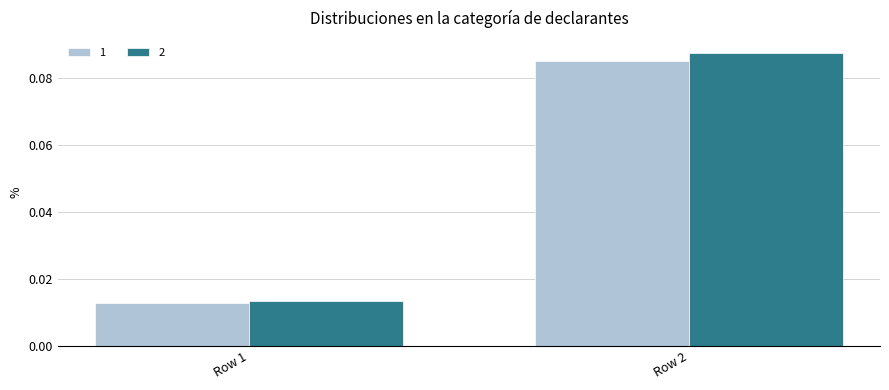

How many bars are there in total?

4